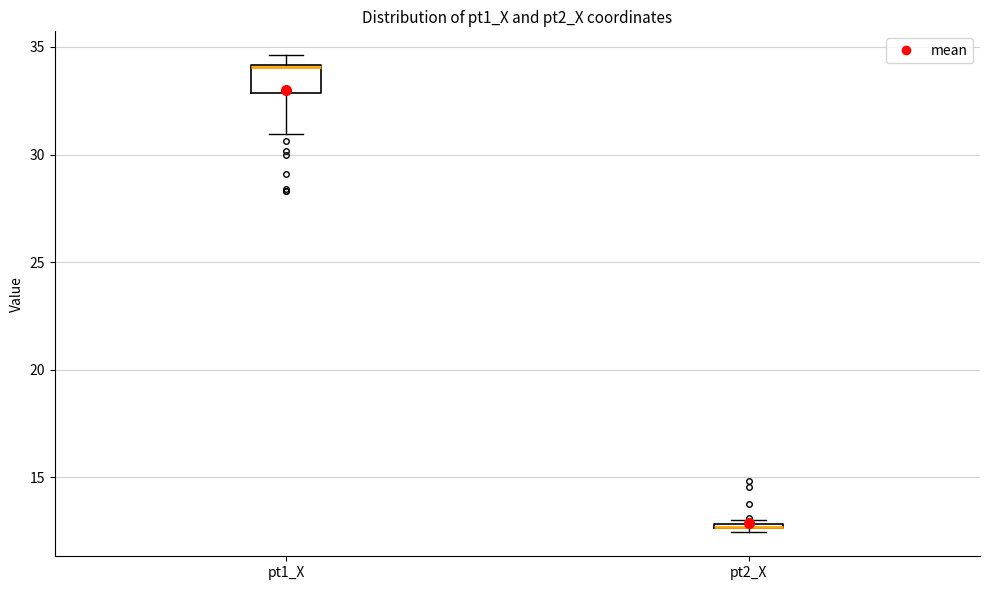

Comparing the boxes themselves (not the whiskers), which one is the tallest?

pt1_X